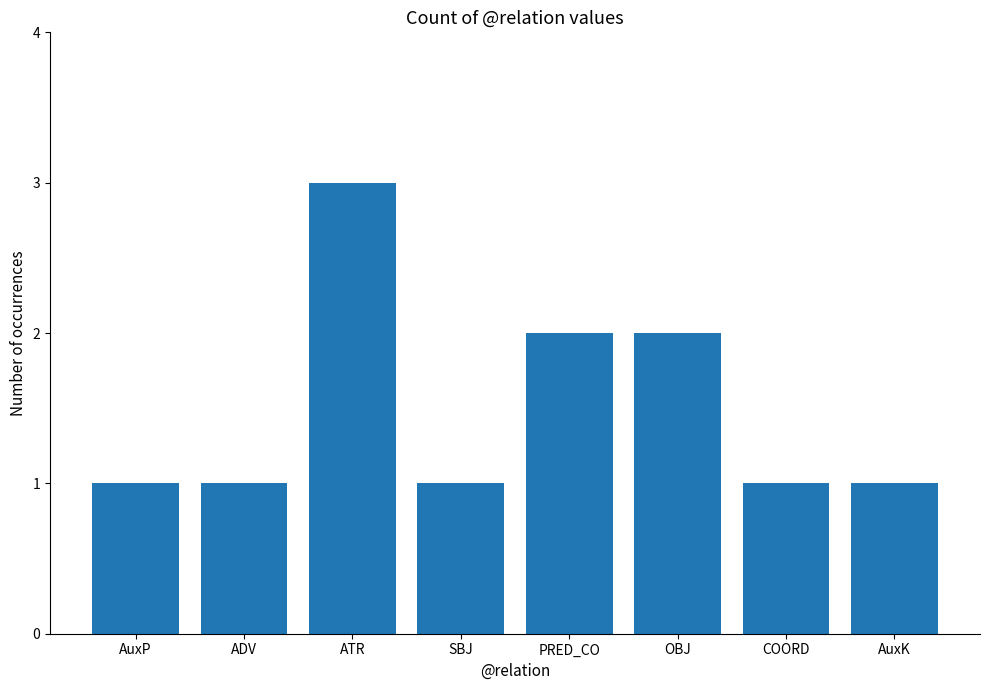

What is the smallest value displayed?

1